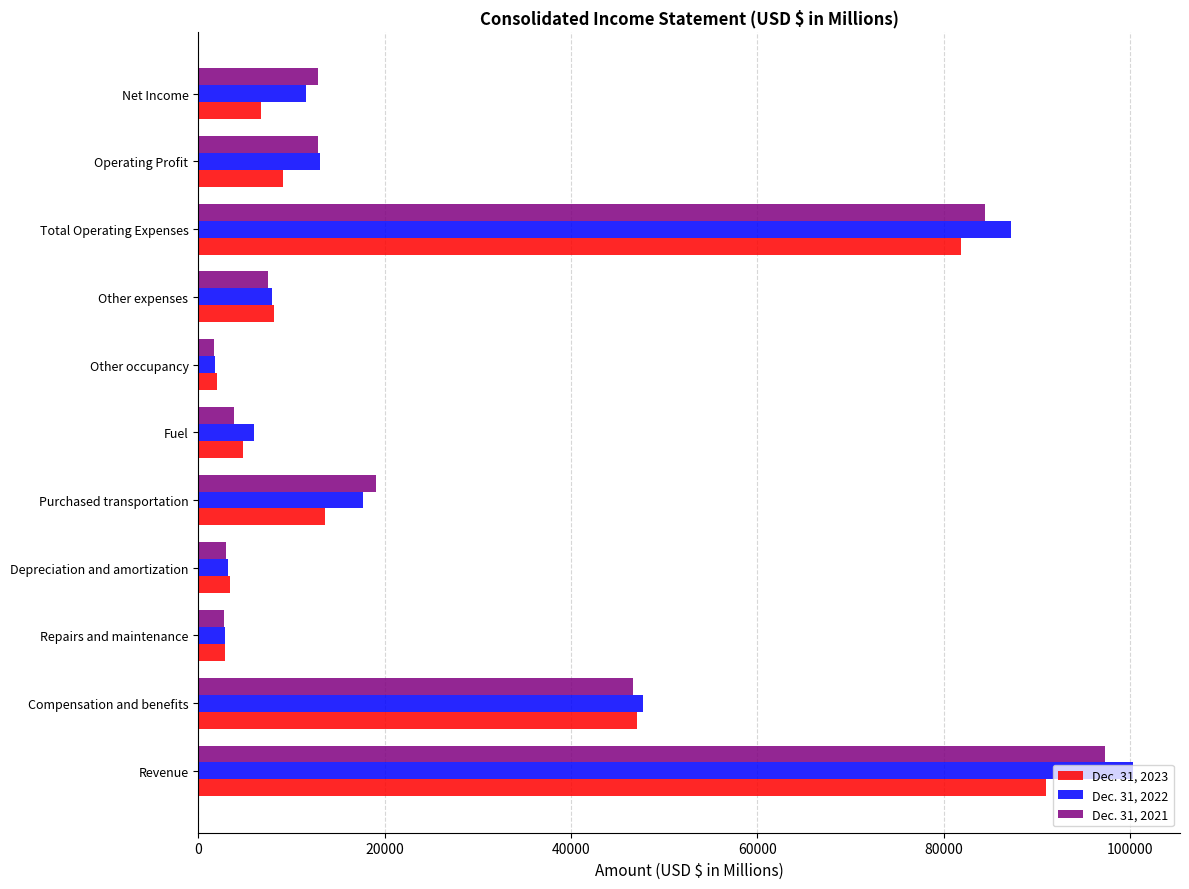

Which label corresponds to the largest value in the chart?

Revenue